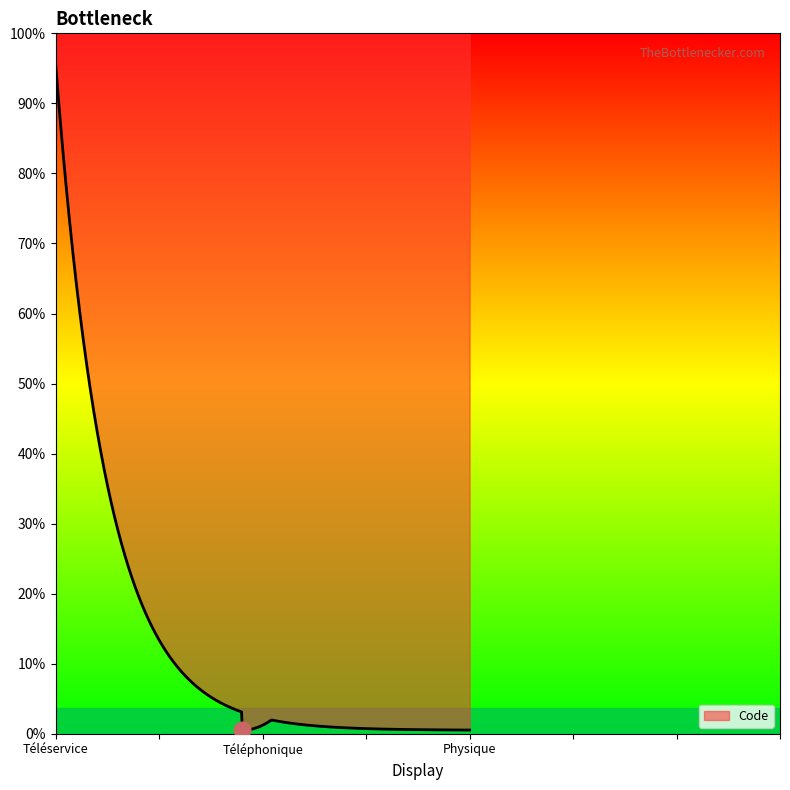

Is this an area chart (filled region under the line)?

No